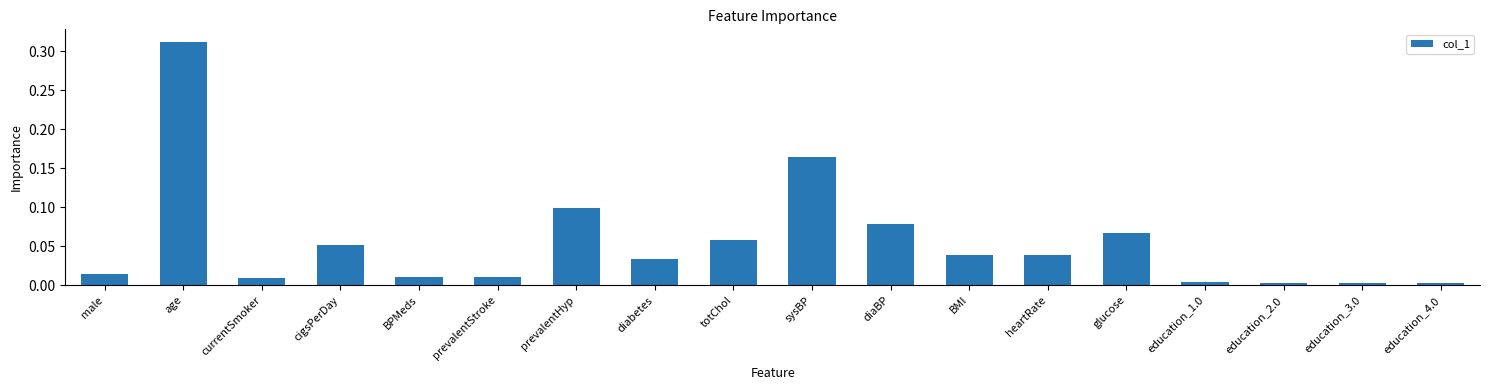

What is the label of the 5th bar from the left?

BPMeds